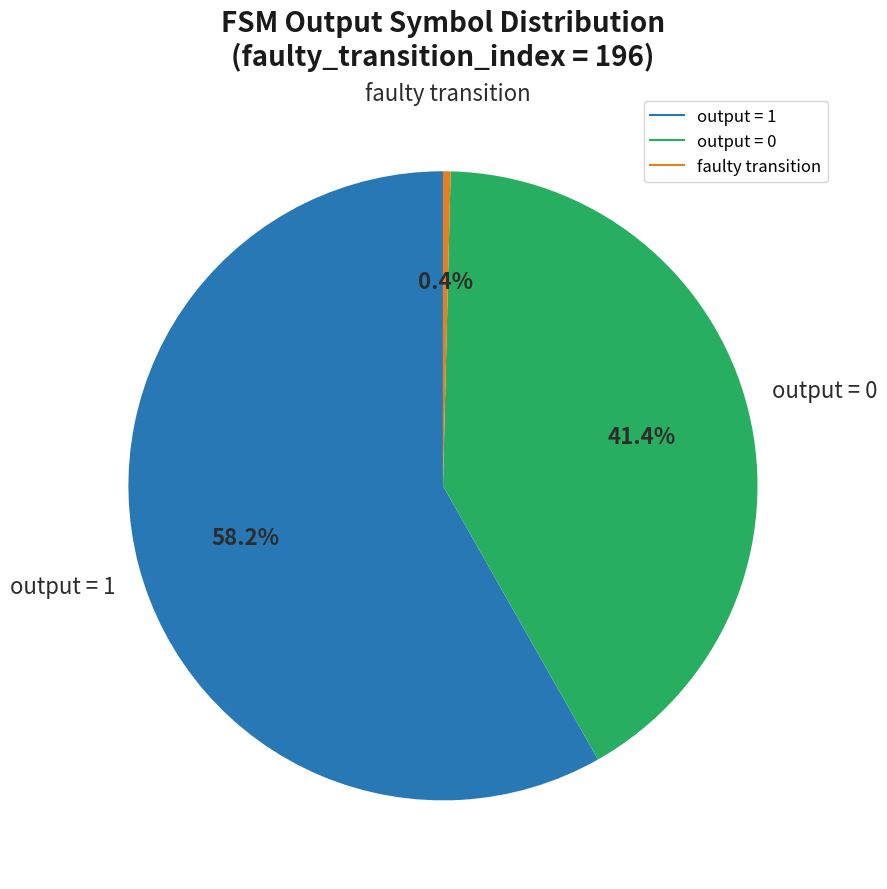

Is there a majority slice in this chart?

Yes